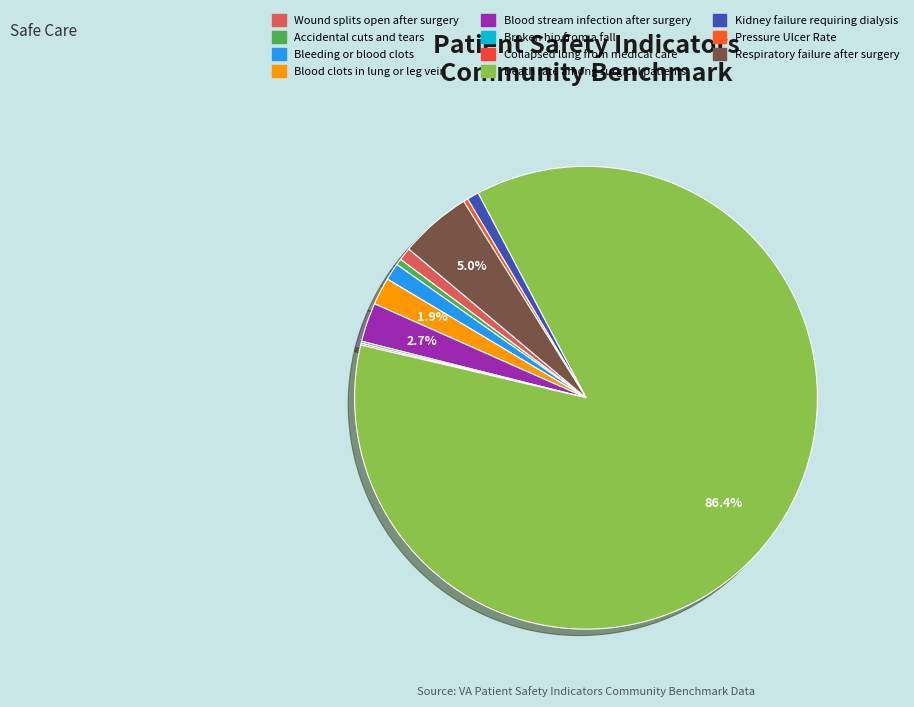

To the nearest percent, what is the combined percentage of Wound splits open after surgery and Death rate among surgical patients?

87%